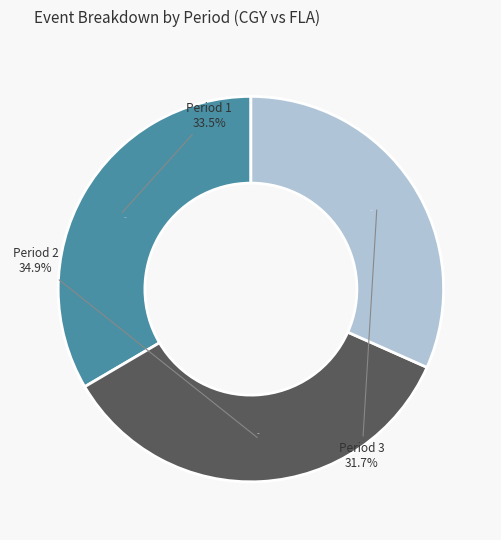

Approximately how many times larger is the value at Period 1 compared to Period 2?

1.0